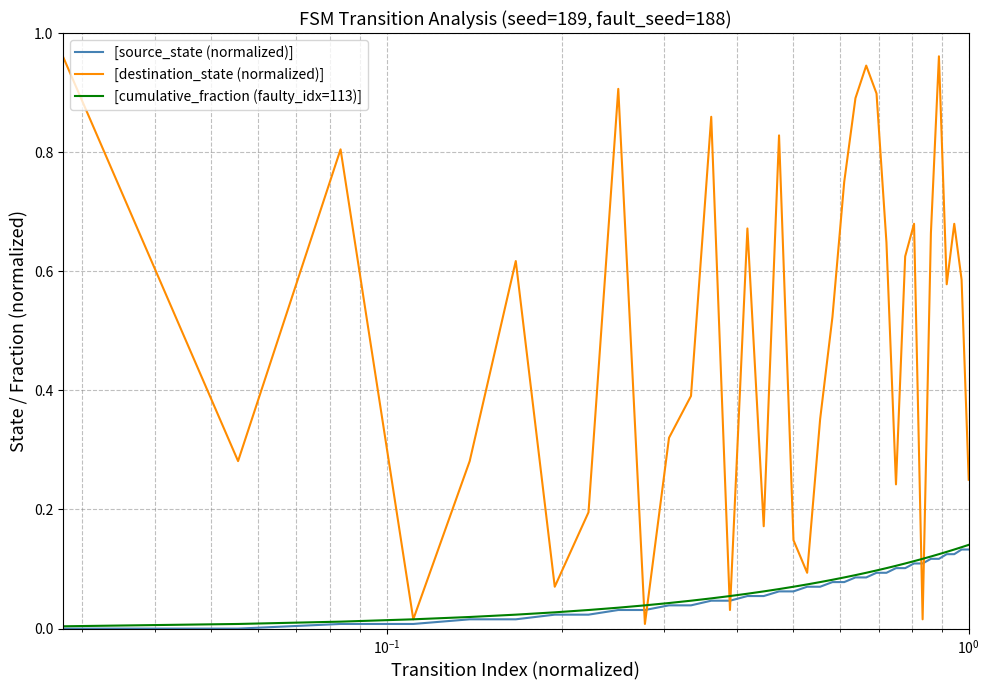

Which series has the largest total across all categories?

[destination_state (normalized)]